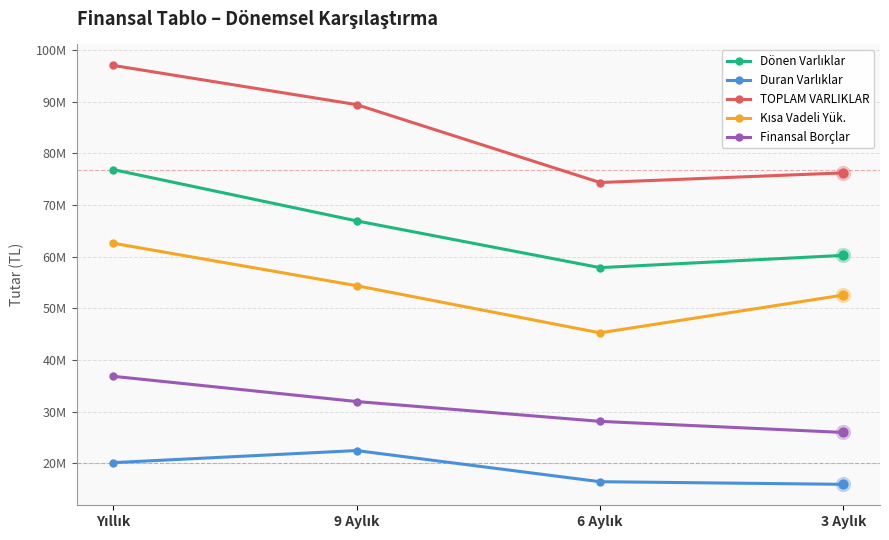

What is the total value across all series at Yıllık?

293430255